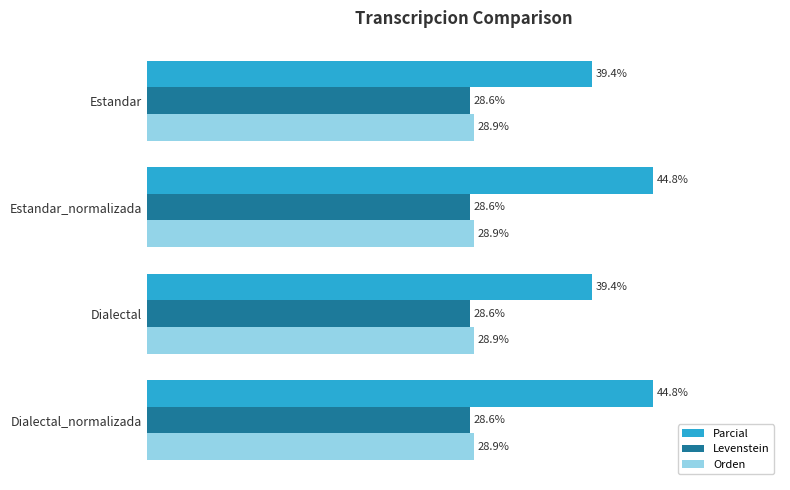

Is the value of Levenstein at Dialectal_normalizada greater than the value of Orden at Dialectal_normalizada?

No